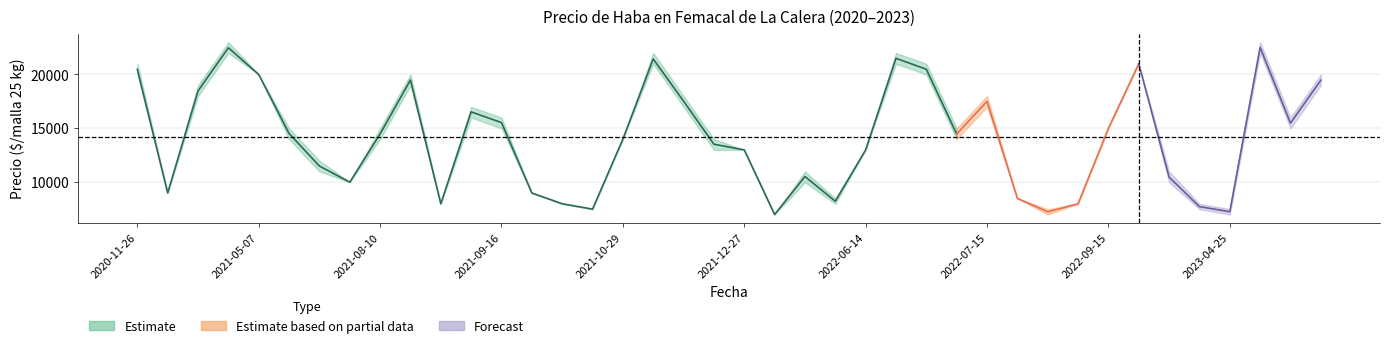

What is the label of the 14th point from the left?

2021-09-27